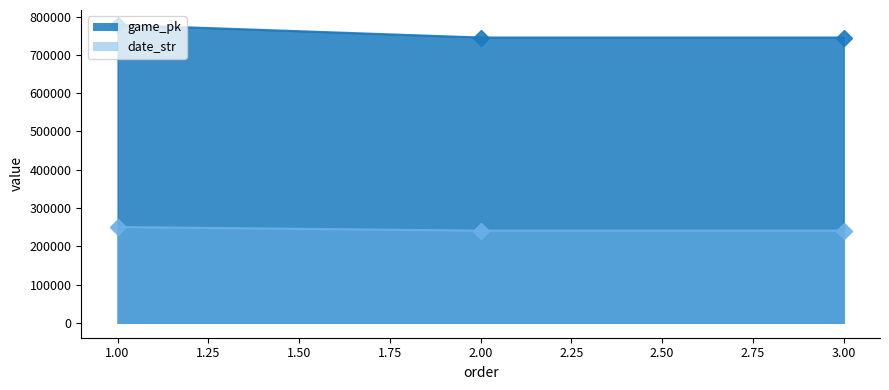

At which category is the sum across all series the highest?

1